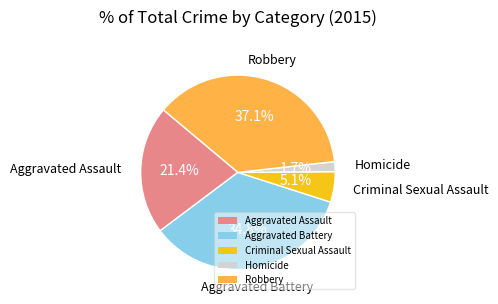

To the nearest percent, what is the combined percentage of Robbery and Homicide?

39%